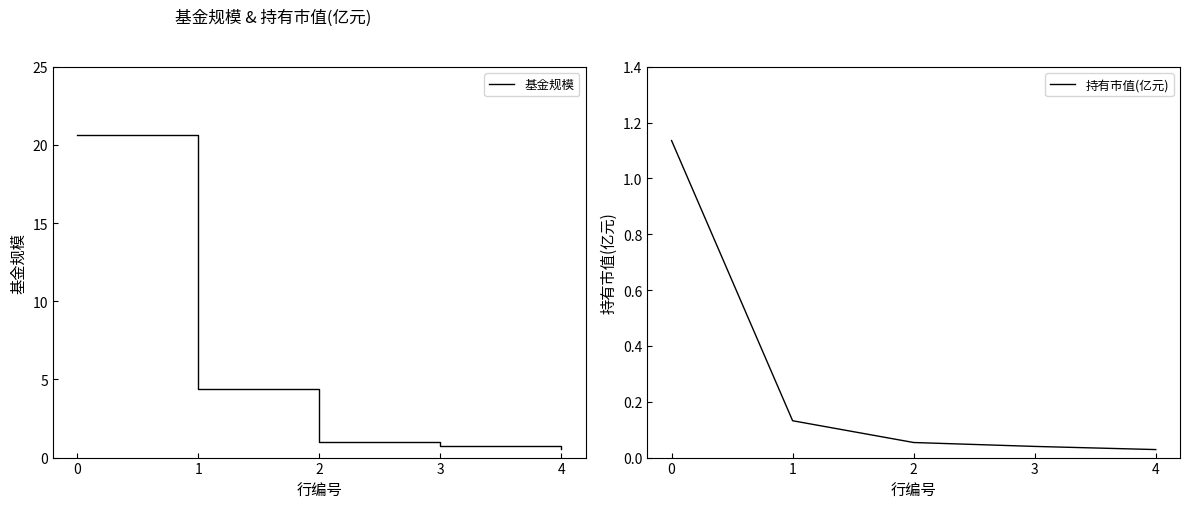

At how many categories does at least one series exceed 16?

1